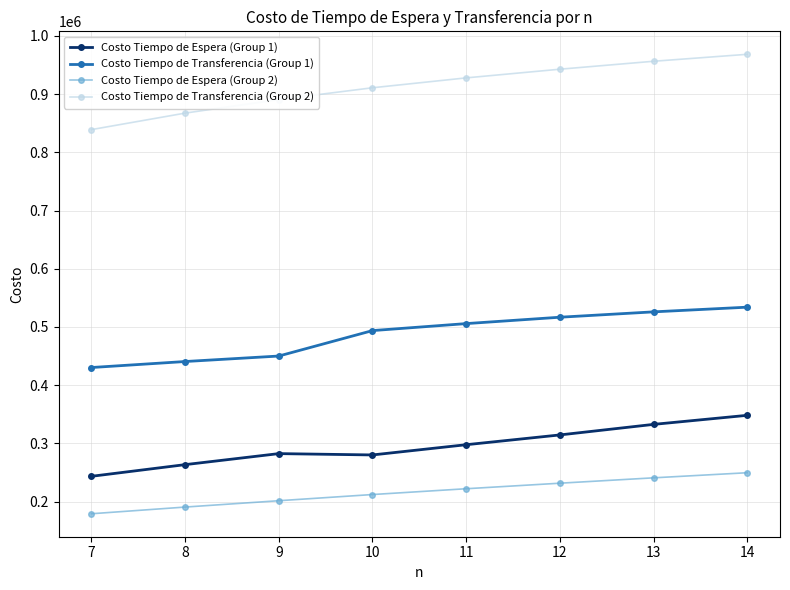

Is the value of Costo Tiempo de Transferencia (Group 1) at 8 greater than the value of Costo Tiempo de Espera (Group 2) at 7?

Yes